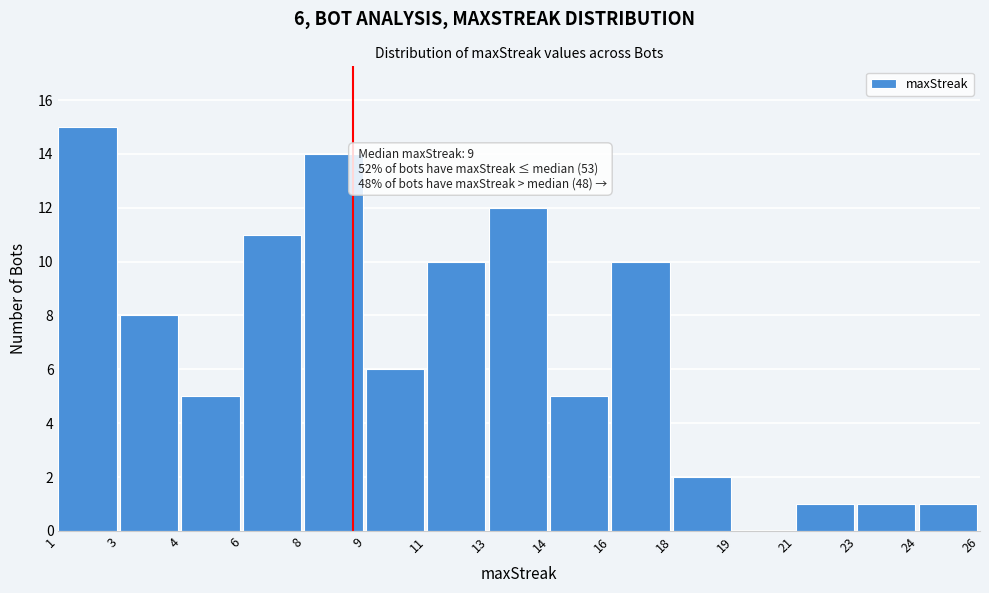

Reading left to right, what are all the values shown in this chart?

1=15	3=8	4=5	6=11	8=14	9=6	11=10	13=12	14=5	16=10	18=2	19=0	21=1	23=1	24=1